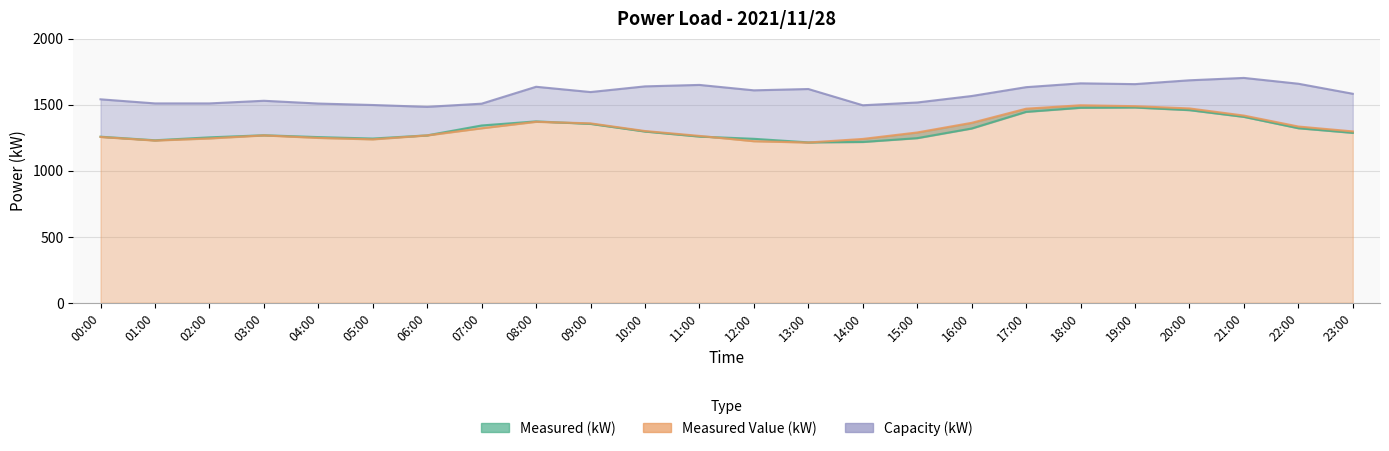

What is the total value across all series at 16:00?

4246